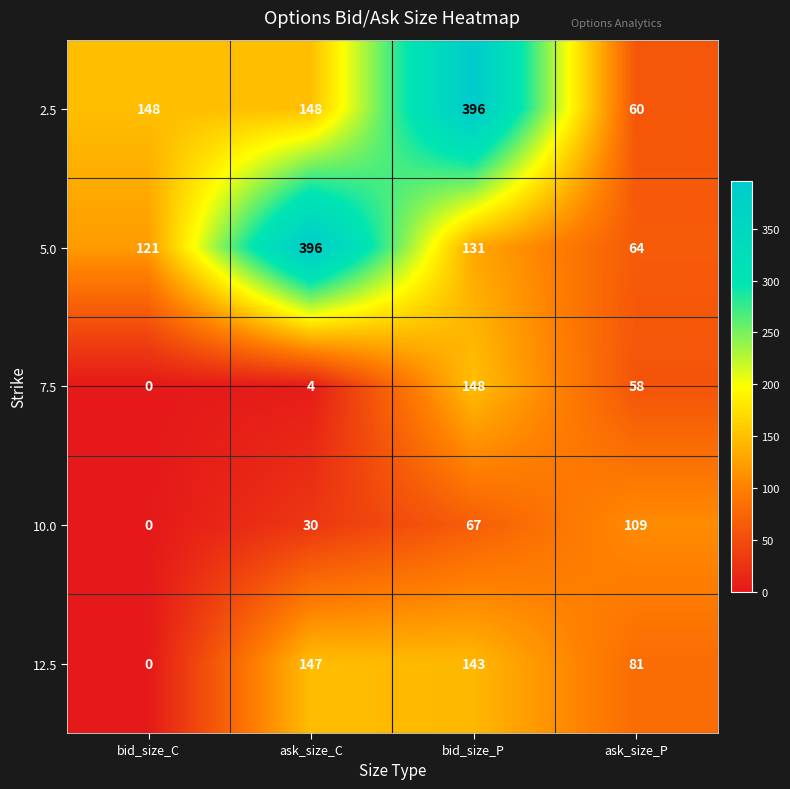

At ask_size_C, list the series in order from smallest to largest.

7.5, 10.0, 12.5, 2.5, 5.0